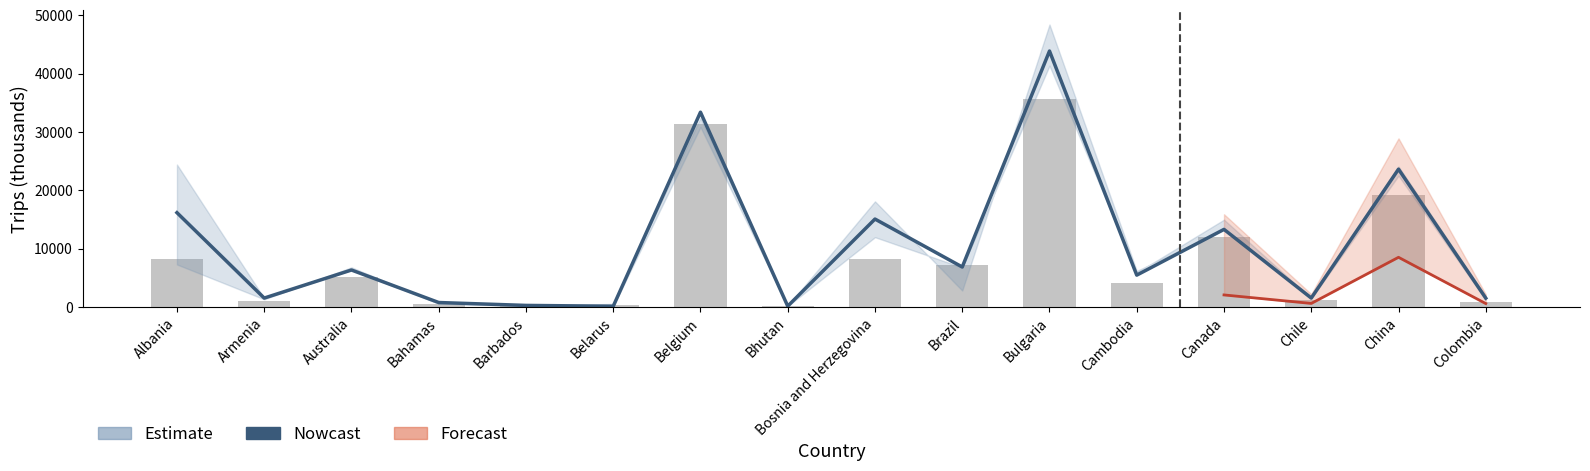

Are the bars grouped side by side (vs. stacked)?

Yes